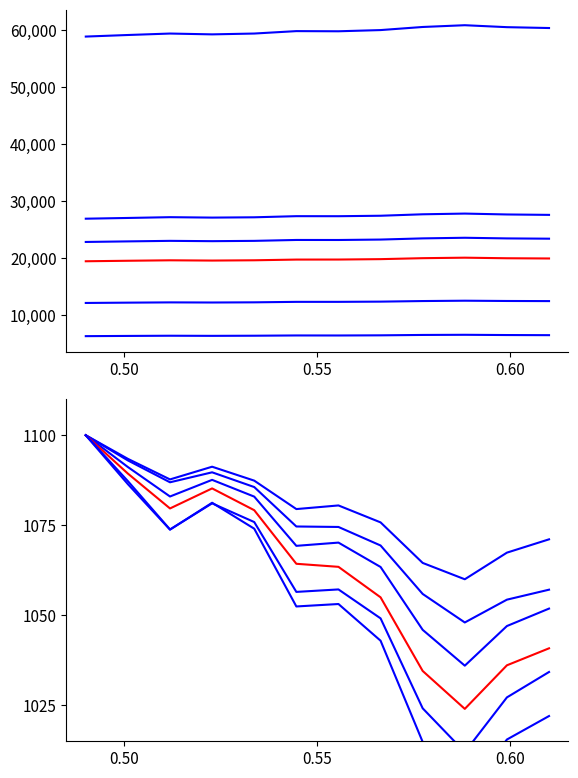

True or false: AS04 and AS03 intersect in this chart.

False